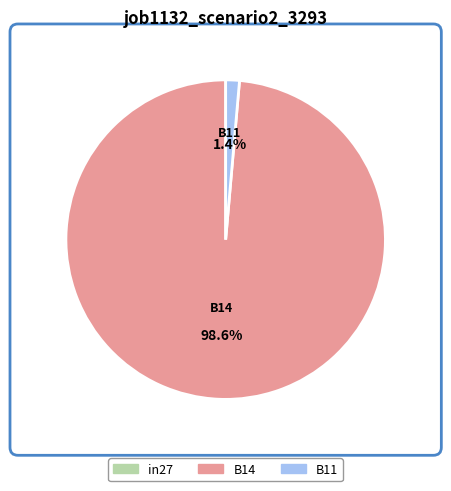

What is the majority slice?

B14